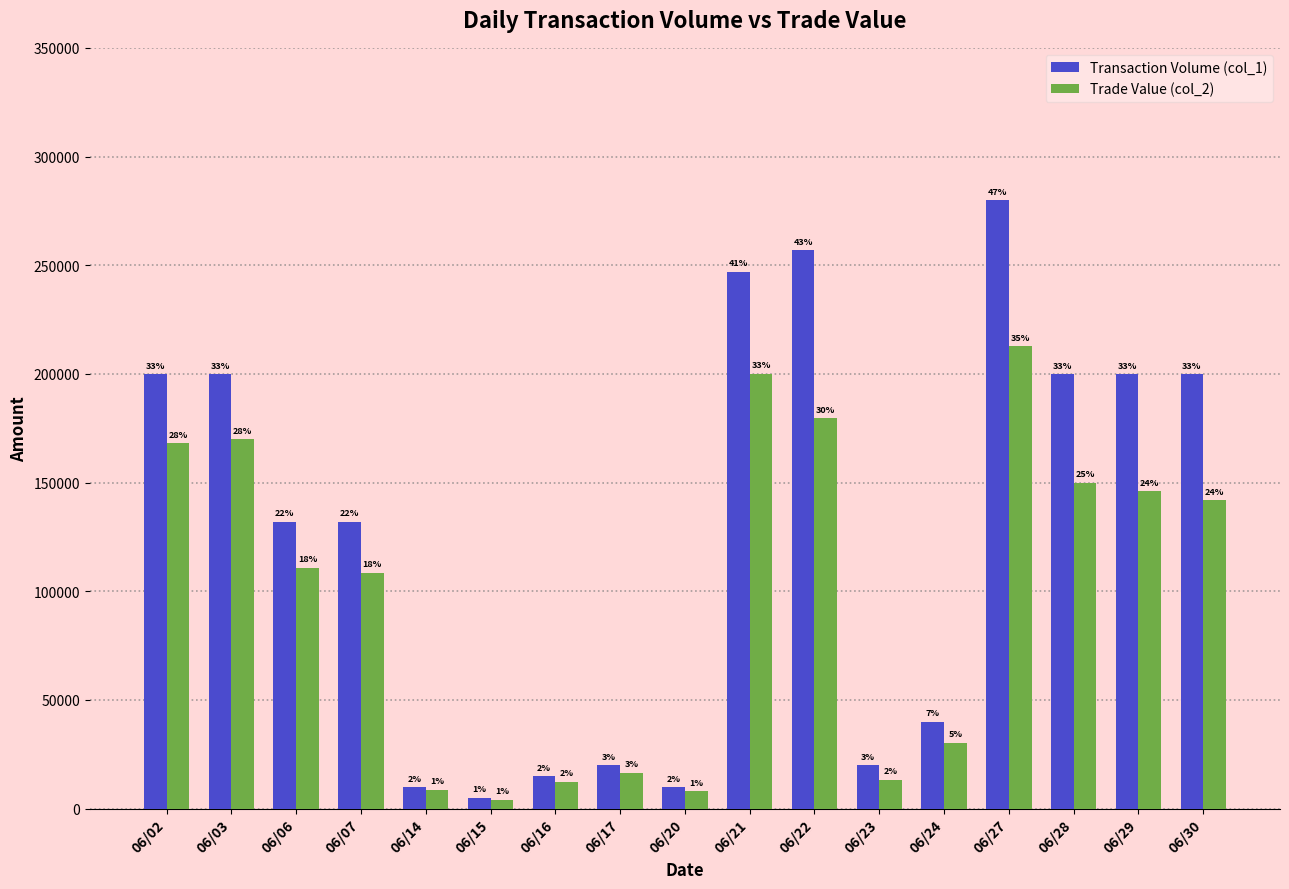

The Trade Value (col_2) series shows 12450 at 06/16. True or false?

True